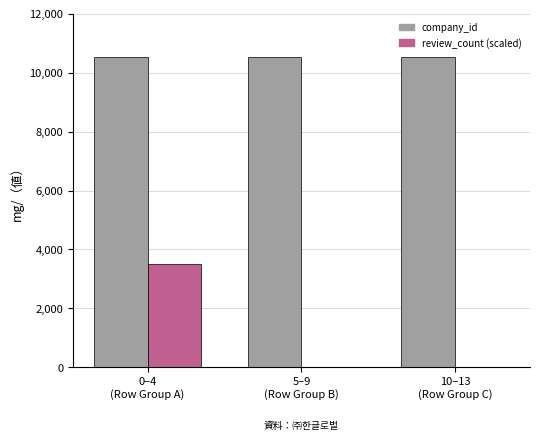

Reading left to right, transcribe all the data shown in this chart.

company_id: 10541	10541	10541
review_count (scaled): 3500	10	10